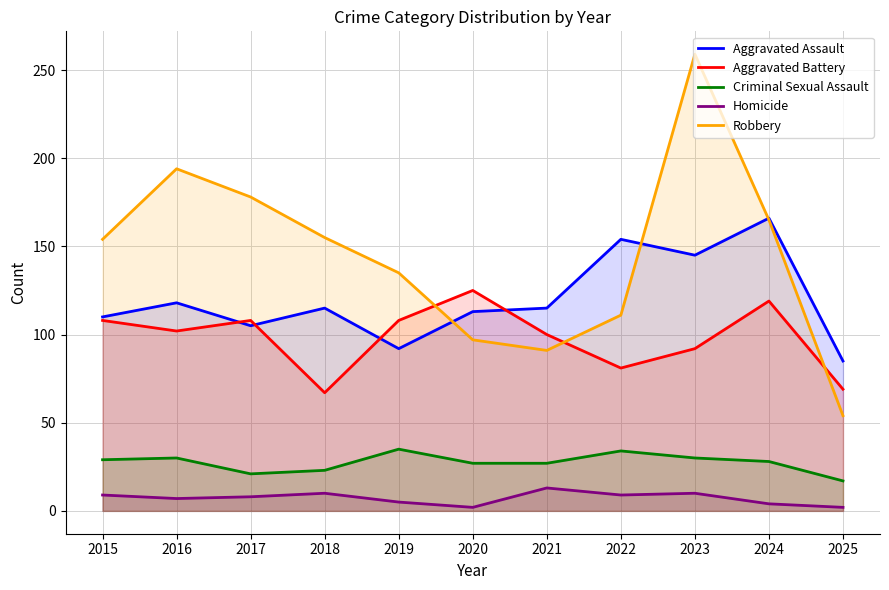

Which has a higher value, 2015 or 2024?

2024